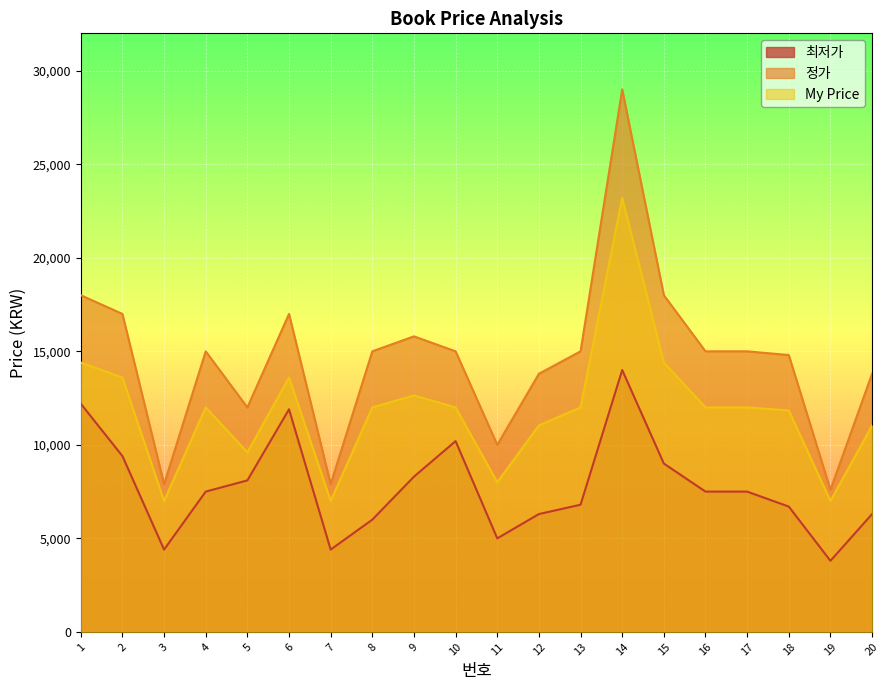

At which category is the sum across all series the highest?

14